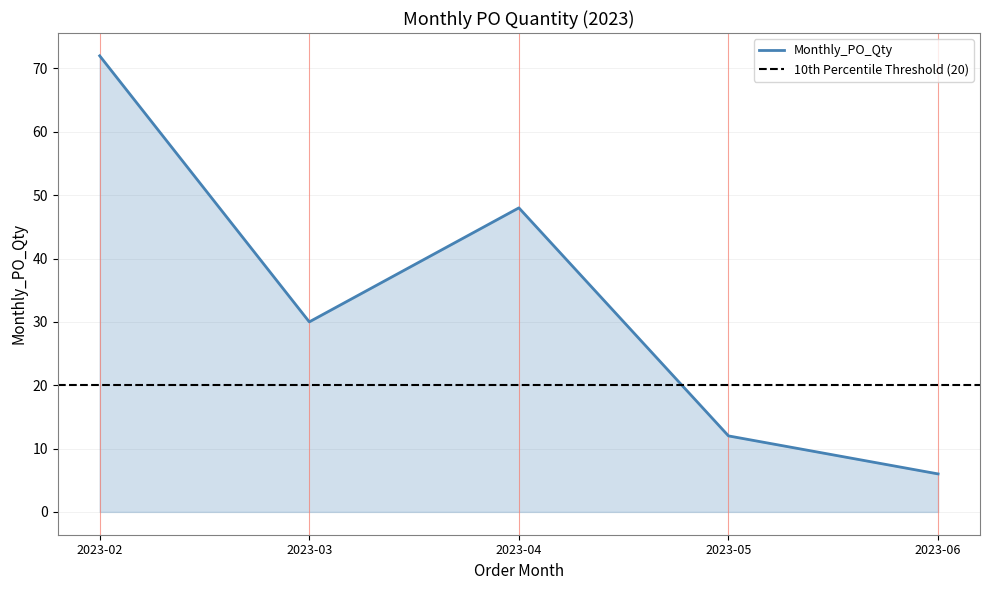

Count the number of data series in this chart.

1